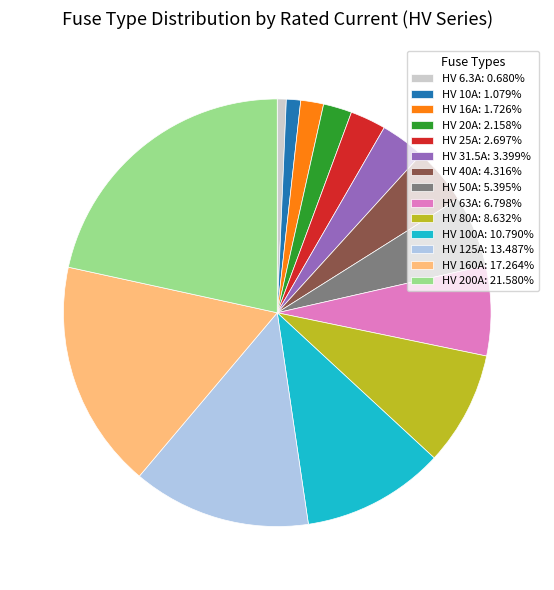

Is there a majority slice in this chart?

No